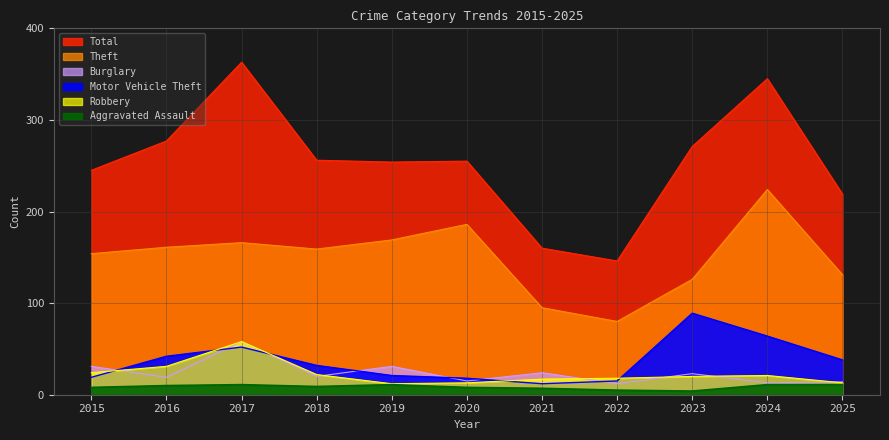

How many lines are shown in the chart?

6